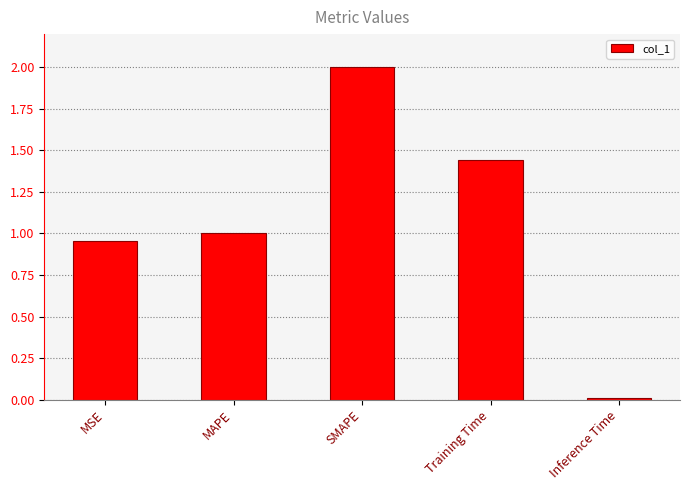

Rank the categories by value from lowest to highest.

Inference Time, MSE, MAPE, Training Time, SMAPE